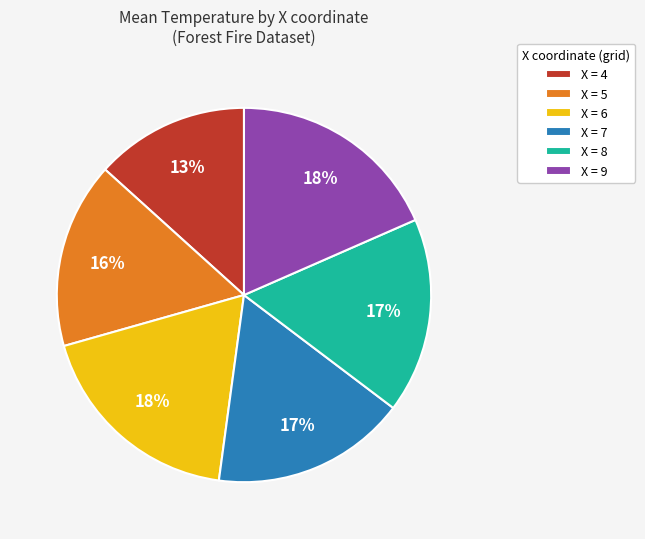

Count the number of slices in the pie.

6